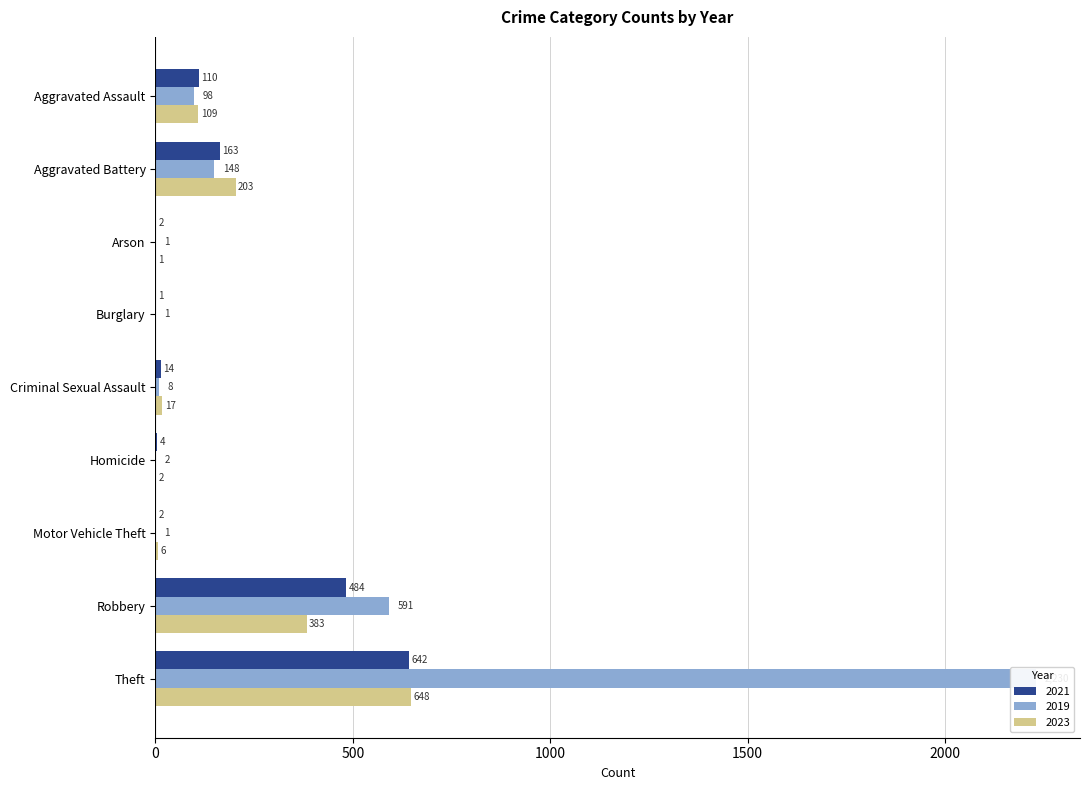

At which category is the sum across all series the highest?

Theft